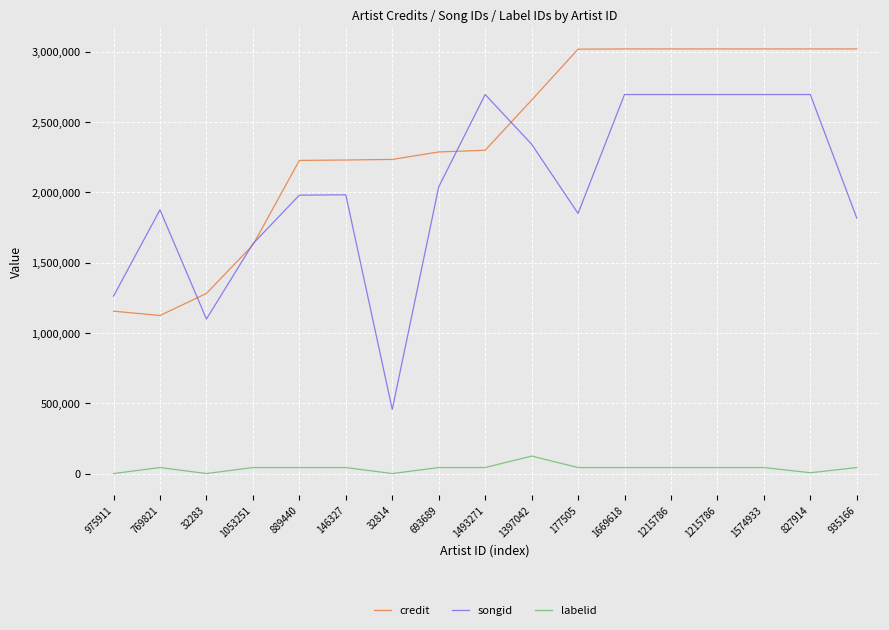

What is the label of the 13th point from the left?

1215786